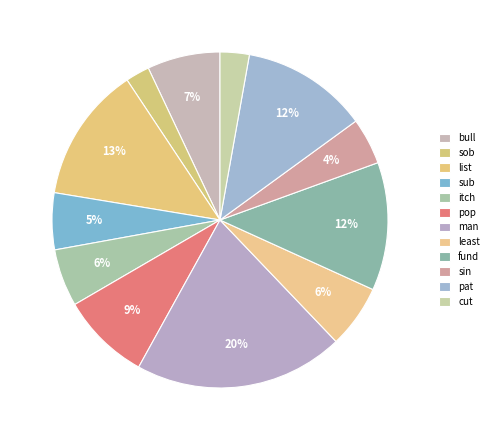

What percentage is the sob slice, to the nearest percent?

2%